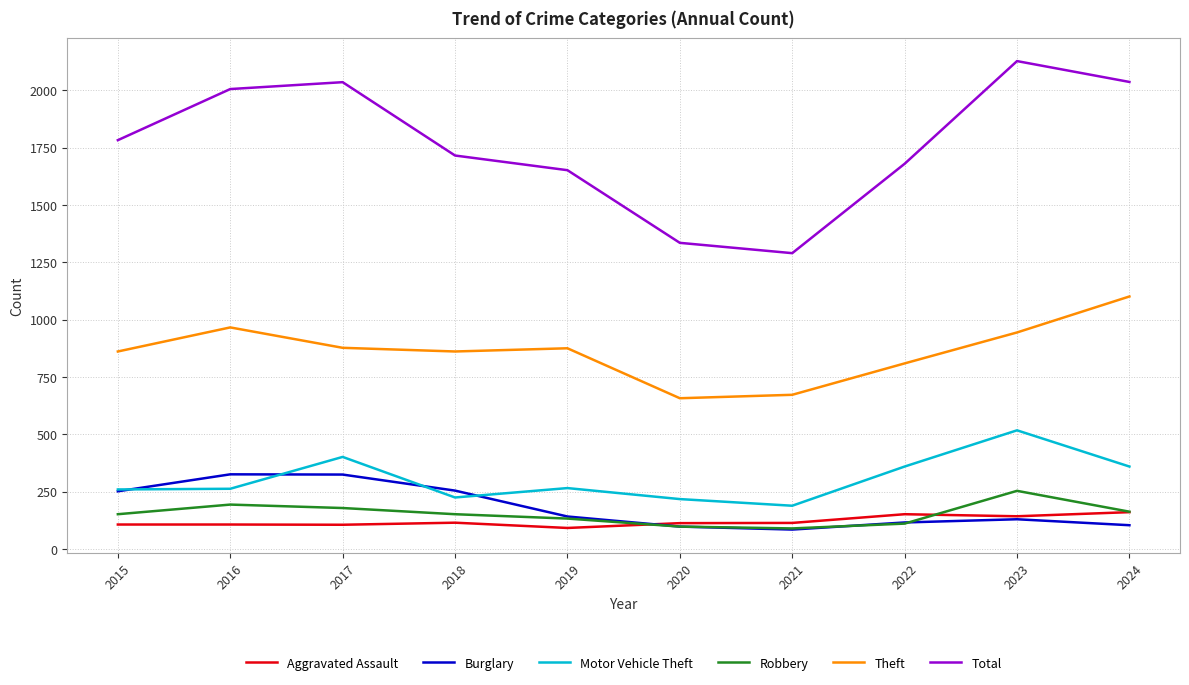

What is the approximate value of Aggravated Assault at 2017?

105